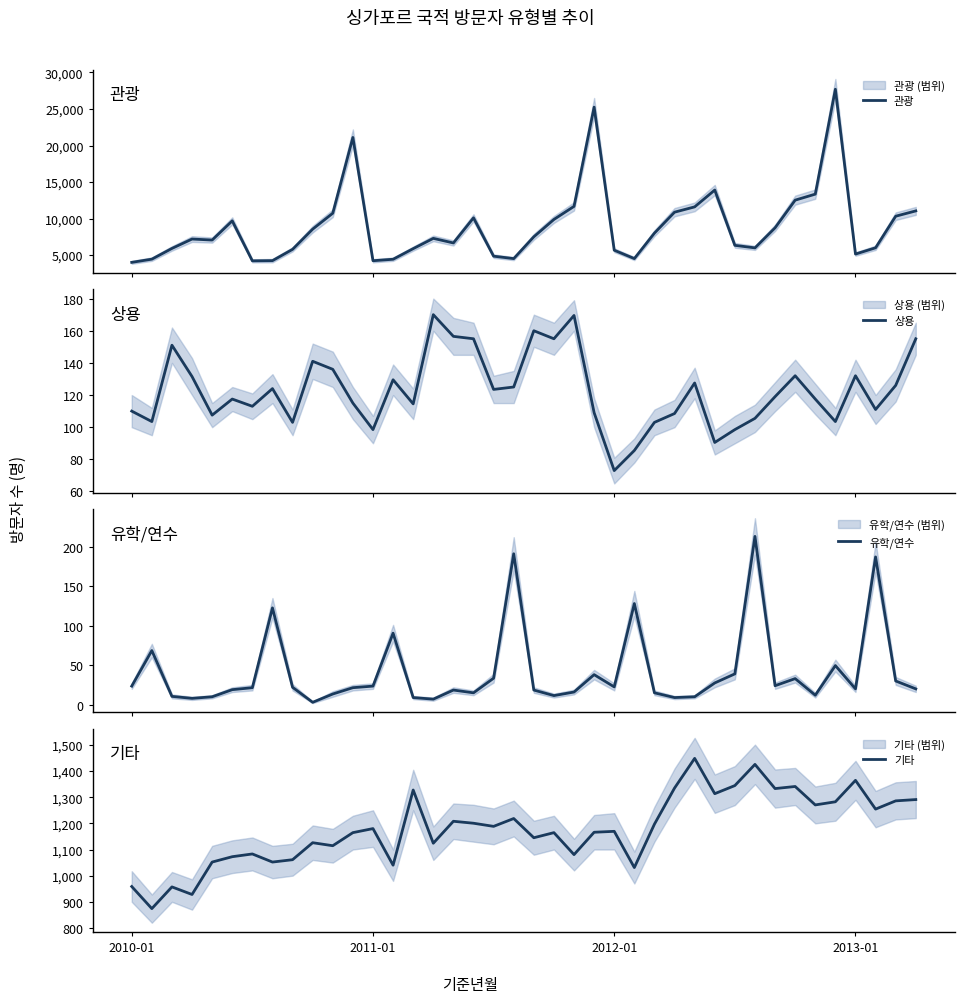

Which series has the largest total across all categories?

관광